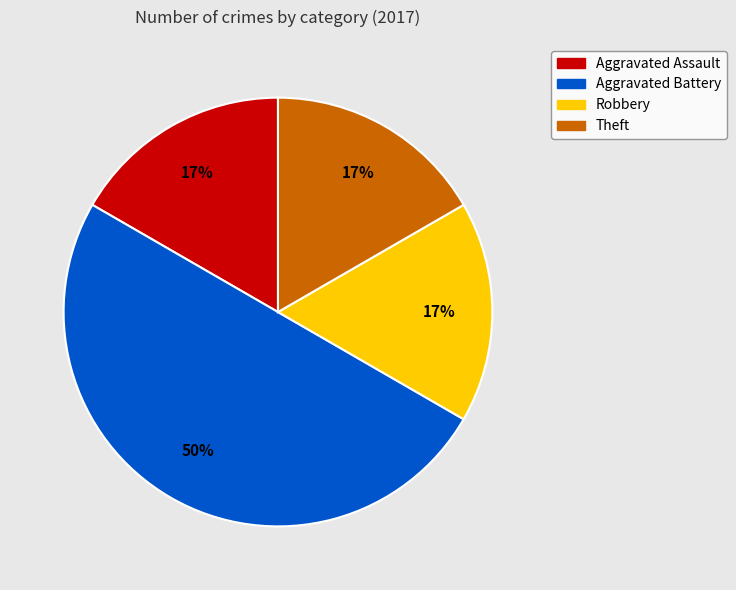

What is the ratio of the value at Aggravated Assault to the value at Theft?

1.0